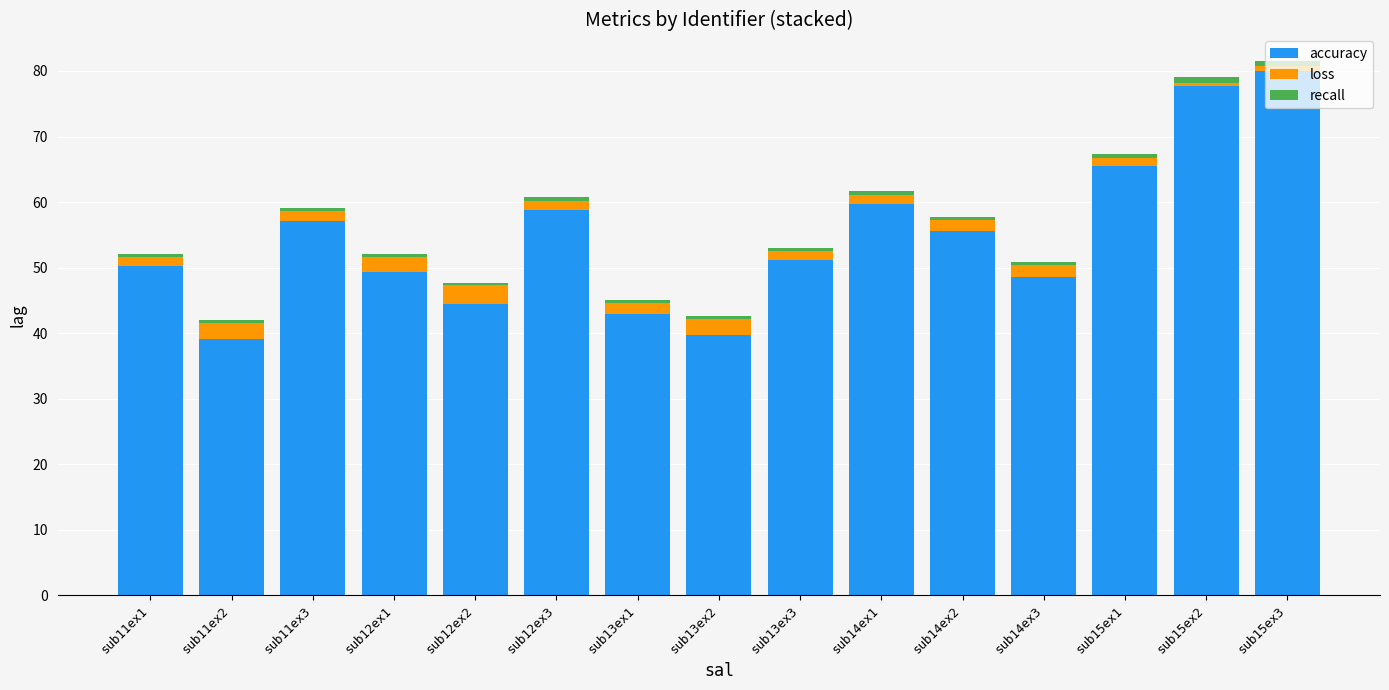

Is it true that accuracy equals 32.0 at sub15ex3?

False